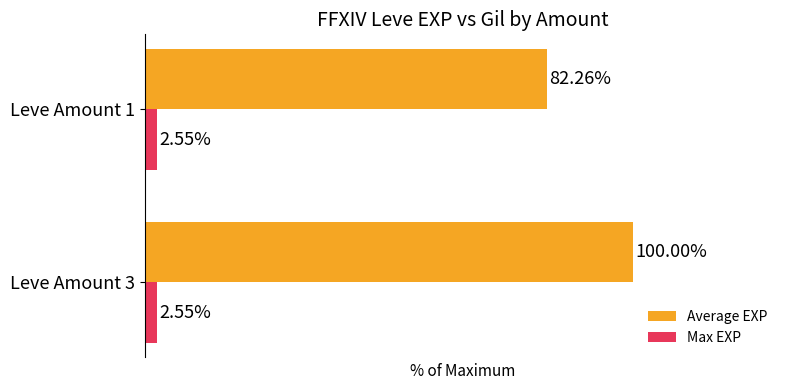

Rank the series by their maximum value, from highest to lowest.

Average EXP, Max EXP